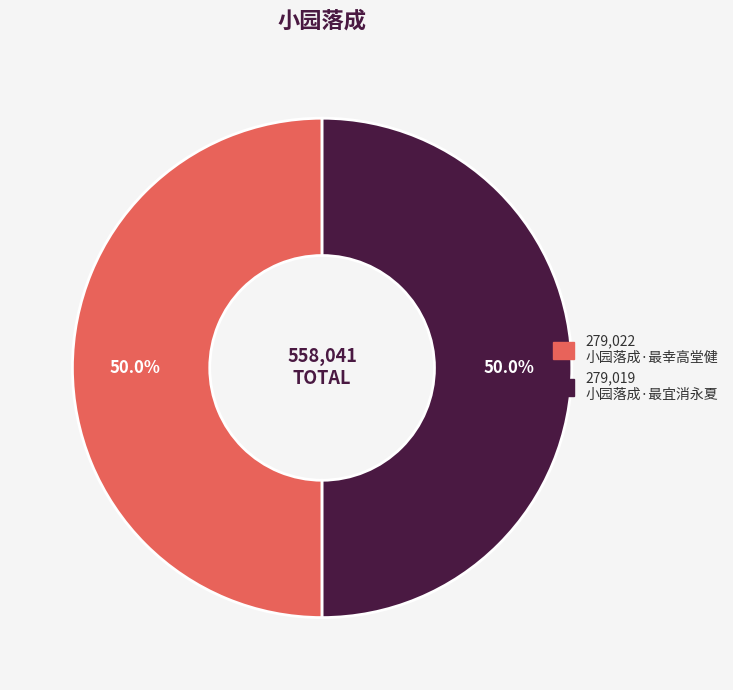

Which slice is the smallest?

小园落成·最宜消永夏